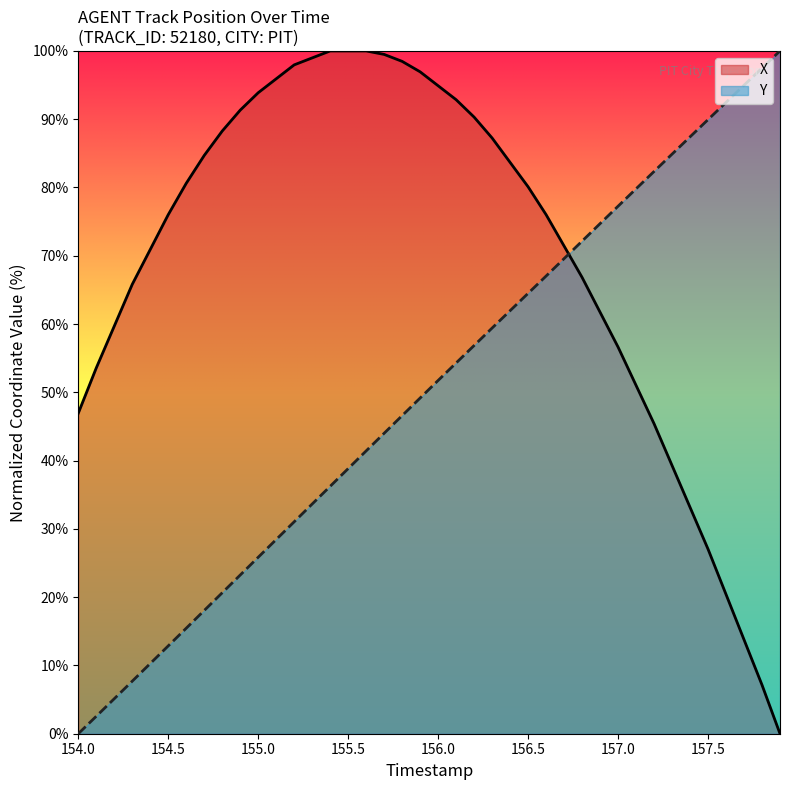

List the series in order of their overall mean, highest first.

X, Y